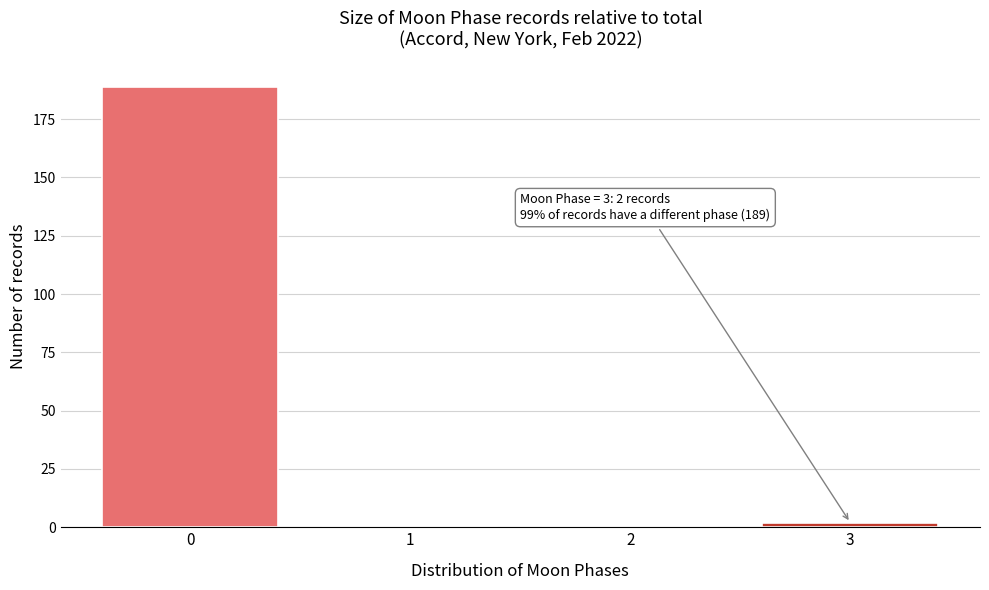

Reading right to left, what are all the values shown in this chart?

3=2	2=0	1=0	0=189